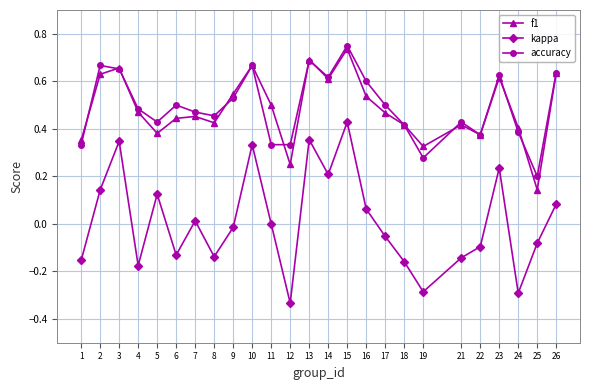

What is the sum of all accuracy values?

12.4